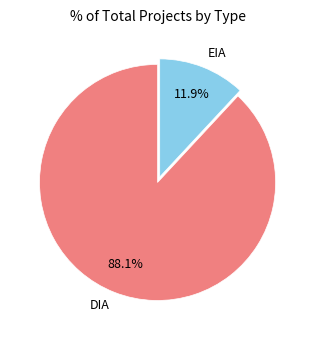

The DIA slice represents 88% of the pie. True or false?

True